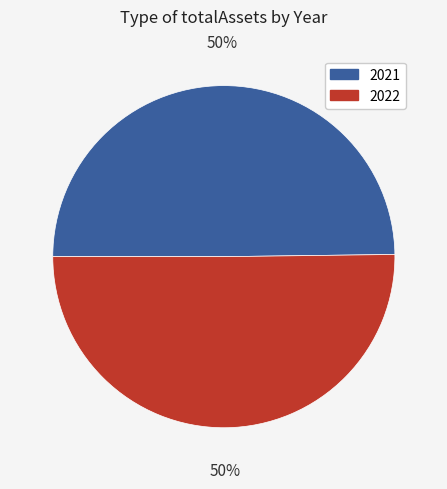

Approximately how many times larger is the value at 2021 compared to 2022?

1.0